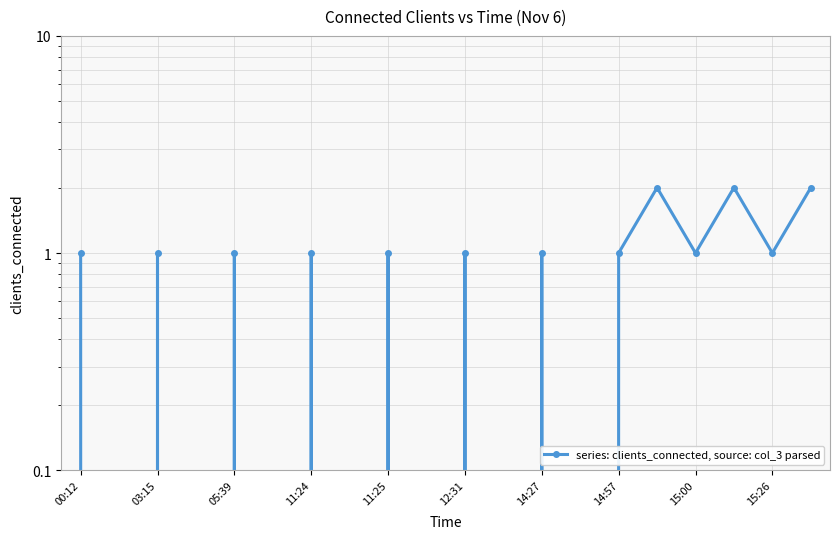

Which category has the highest value across all series?

15